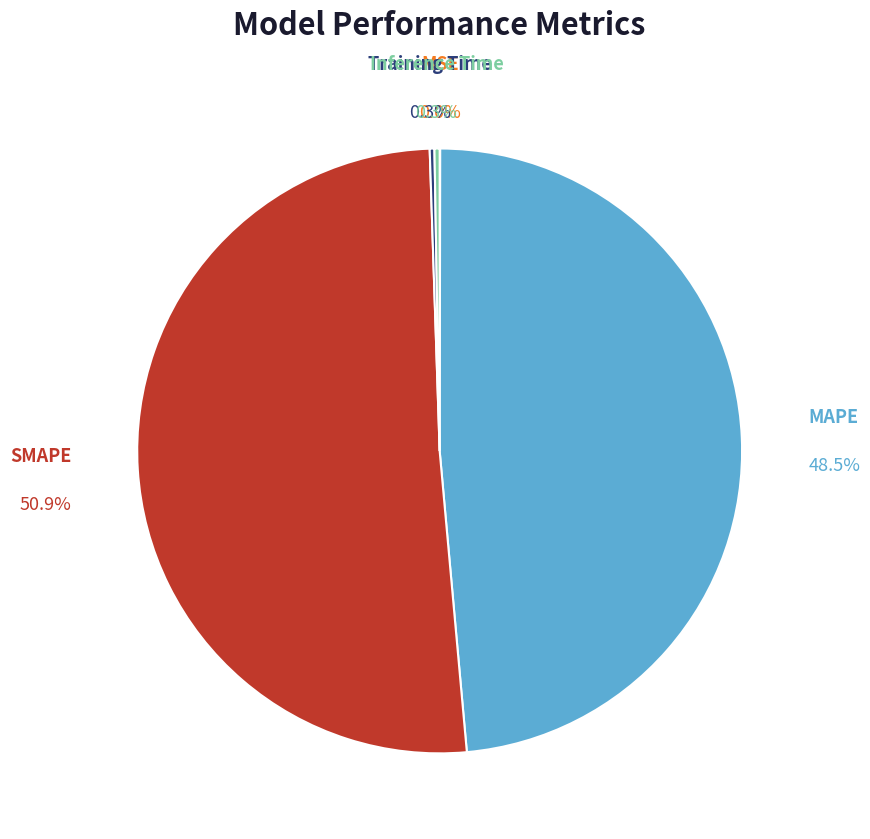

Which category has the biggest portion of the pie?

SMAPE